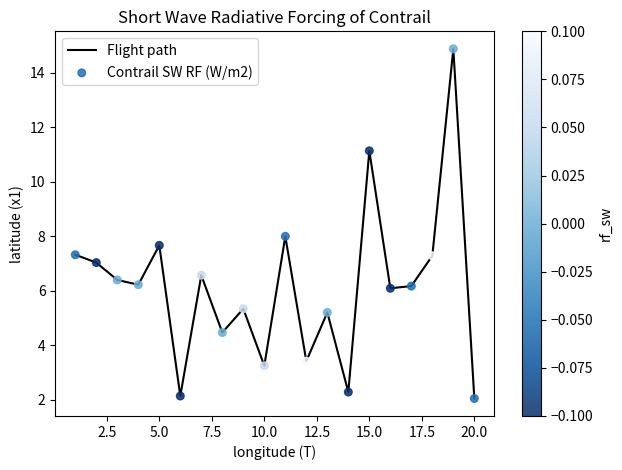

What is the minimum value shown in the chart?

2.0